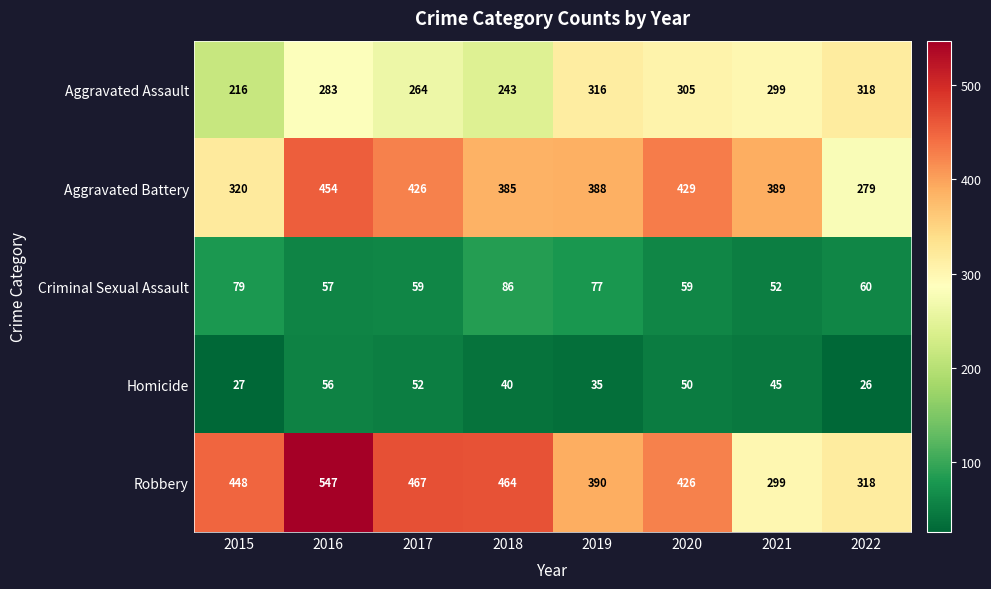

Is it true that Robbery equals 467 at 2017?

True